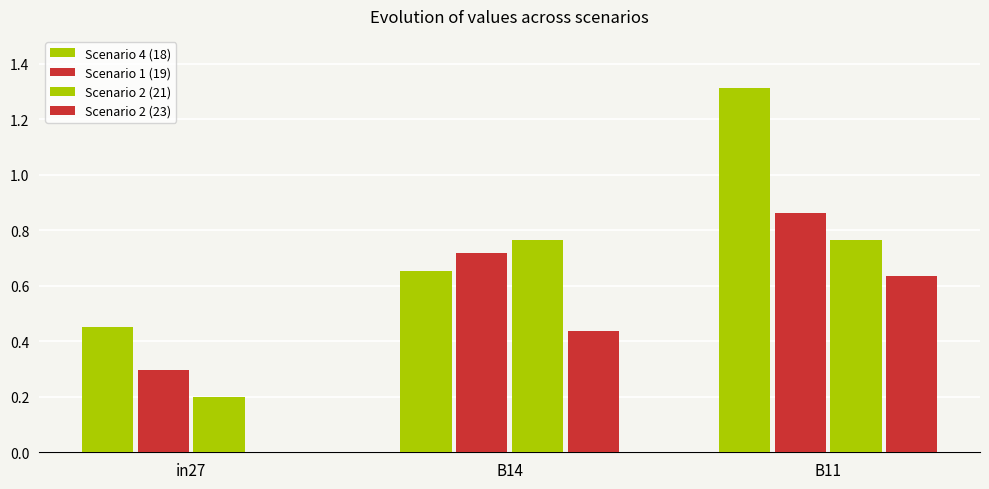

How many groups of bars are there?

3